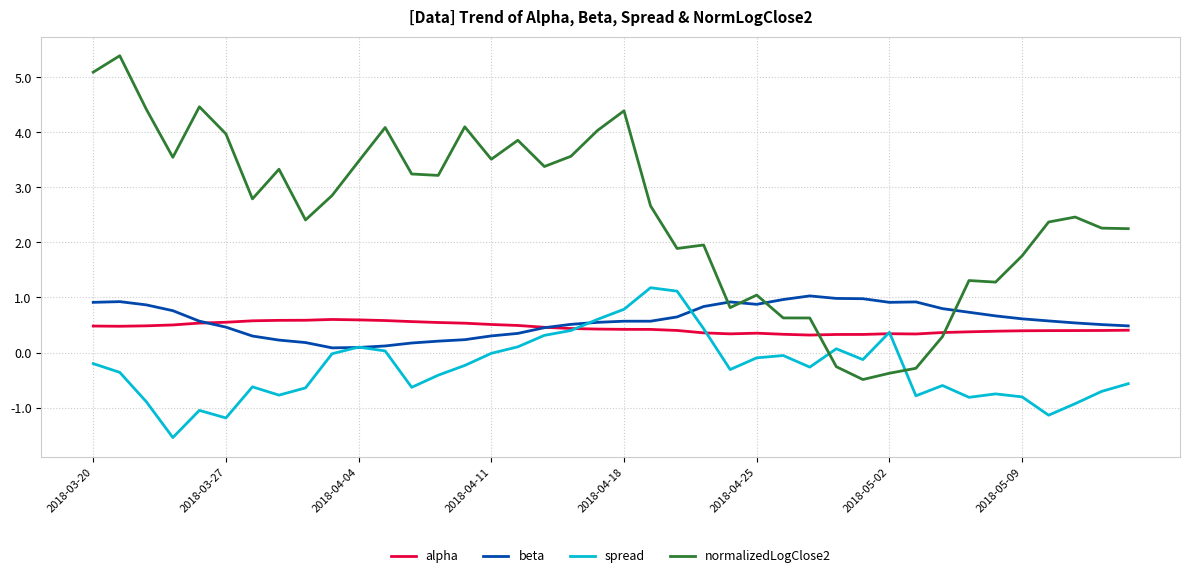

What is the sum of all alpha values?

17.9